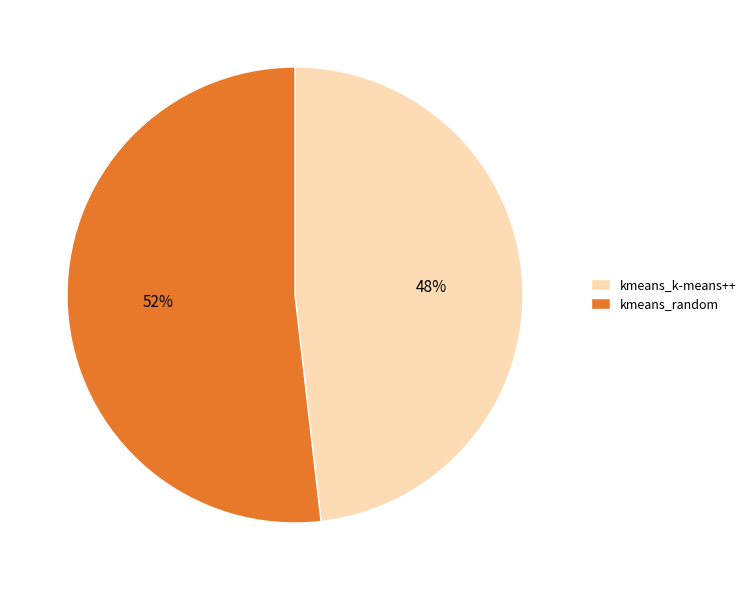

Between kmeans_k-means++ and kmeans_random, which is larger?

kmeans_random